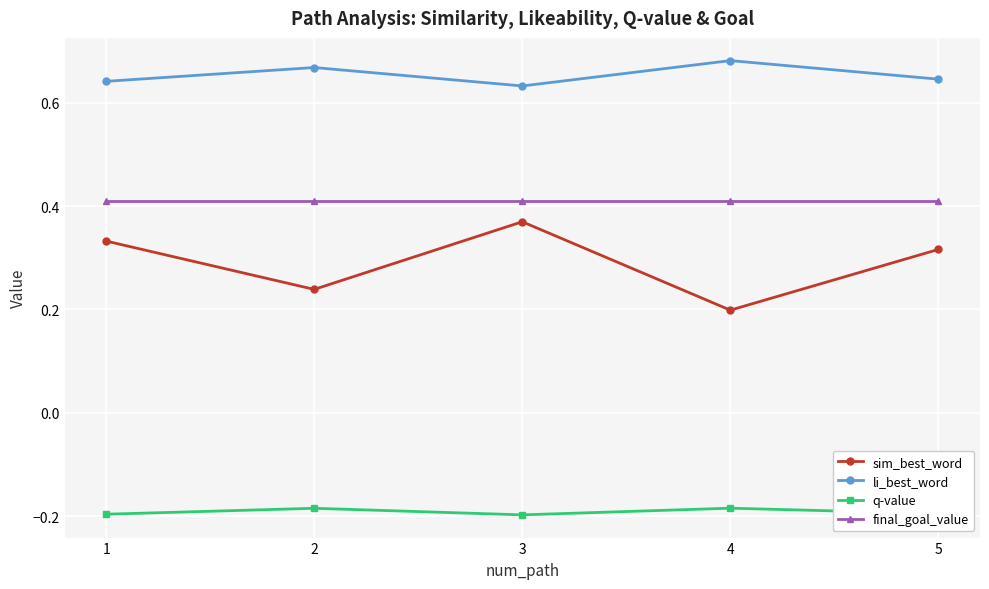

What is the difference between the highest and lowest values at 2?

0.9